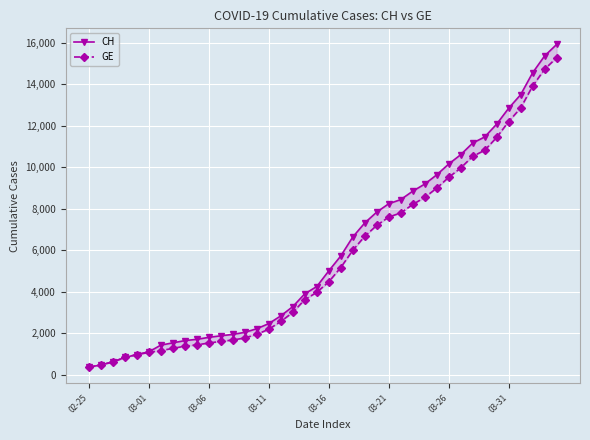

True or false: CH and GE cross at least once.

False